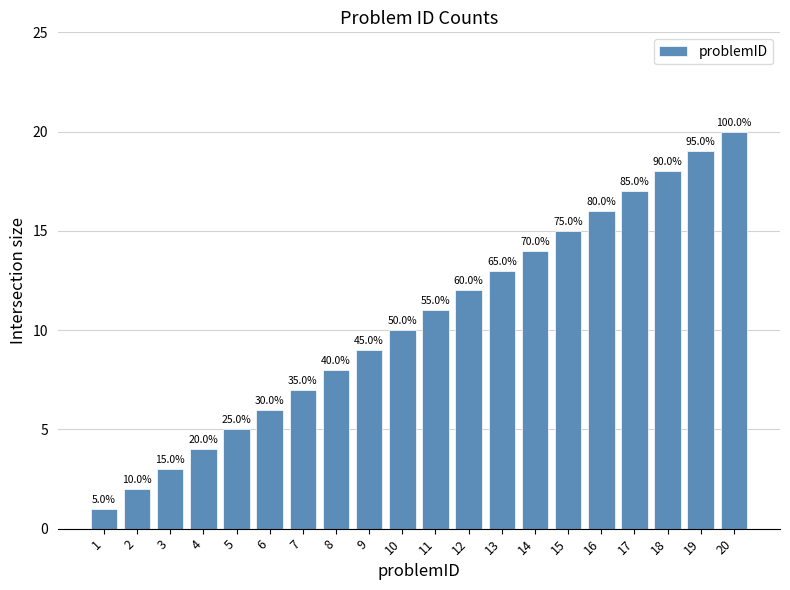

How many bars are there in total?

20